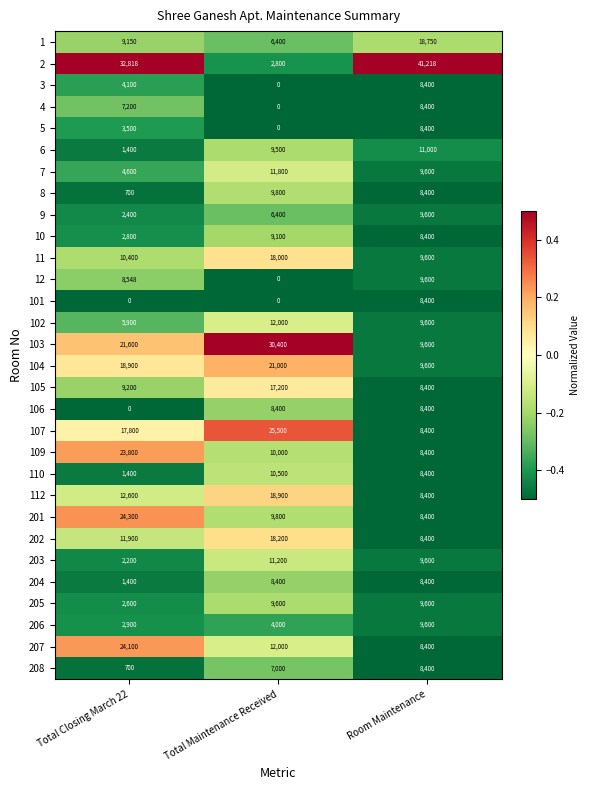

At which label is 9 closest to 6000?

Total Maintenance Received